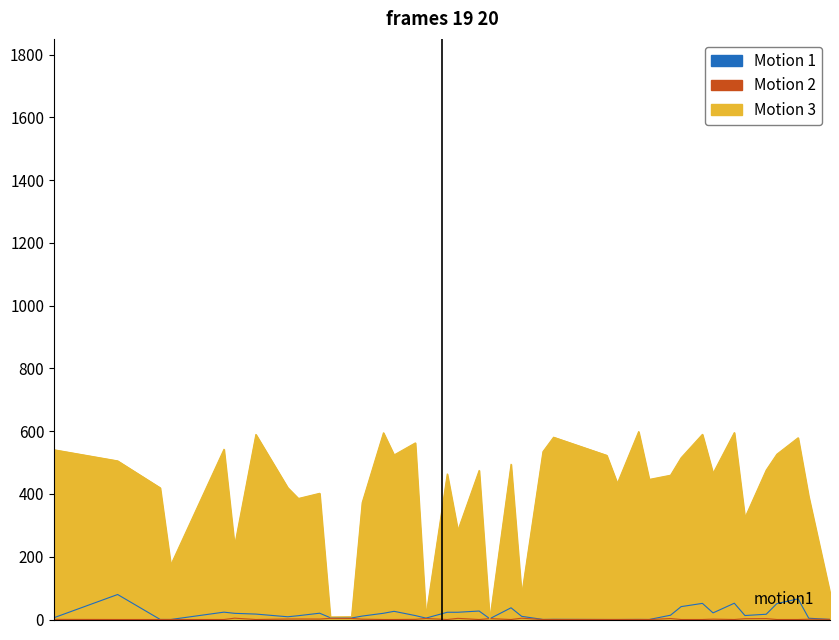

Rank the series at 47 from lowest to highest value.

Std err, Rob. Std err, Rob. p-value